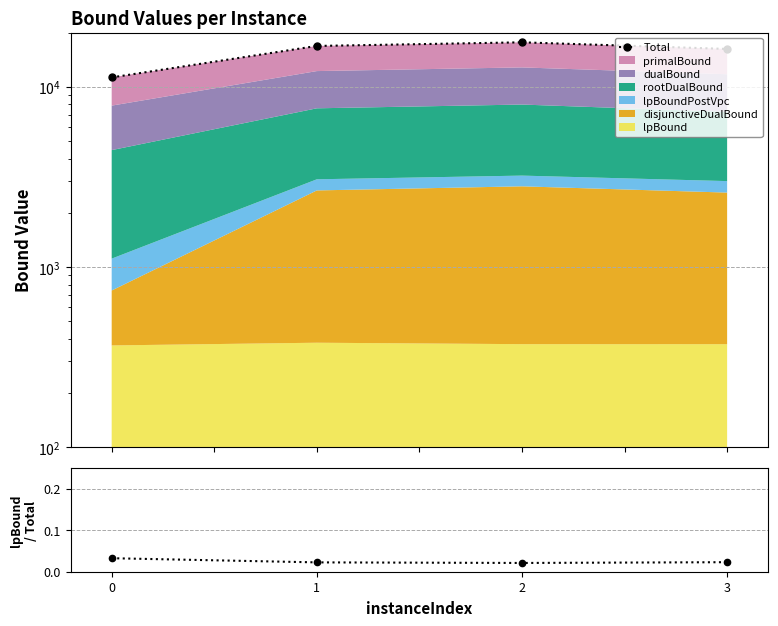

At which category is the sum across all series the highest?

2